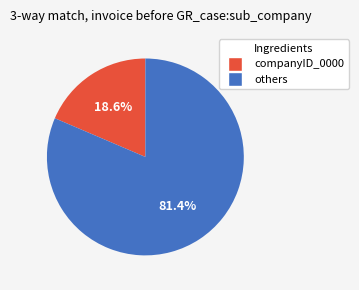

Count the number of slices in the pie.

2